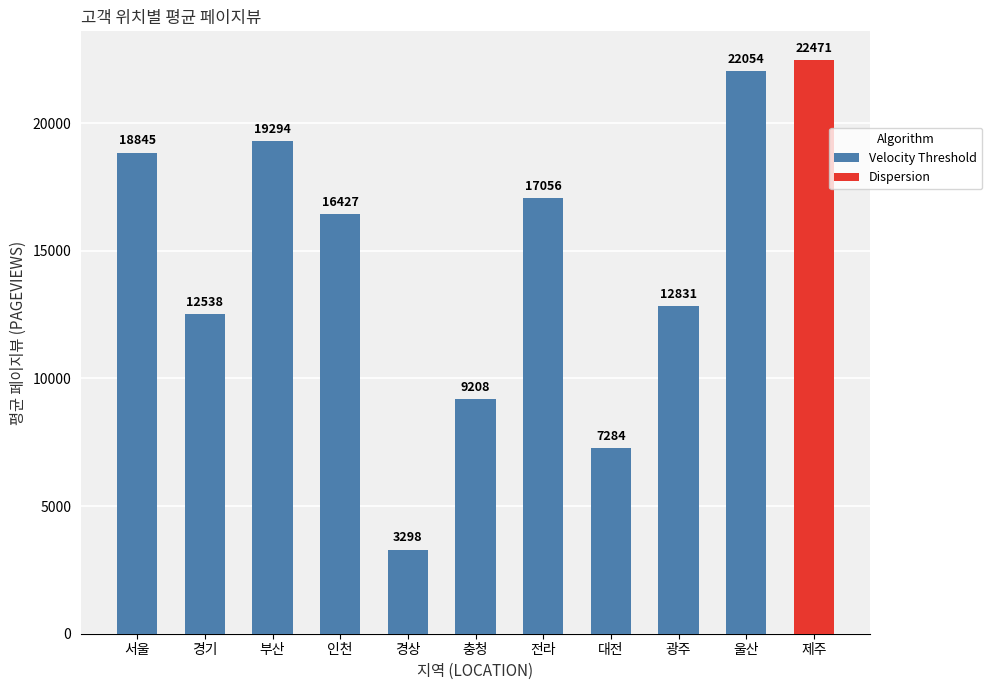

Is it true that the value at 울산 is 22054?

True